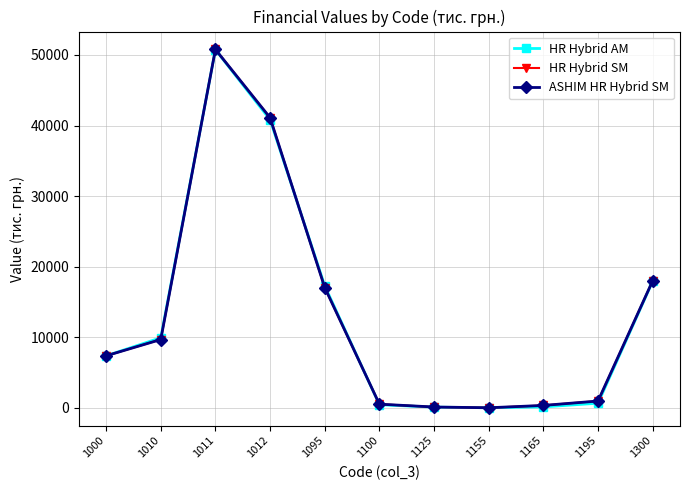

At 1195, list the series in order from largest to smallest.

HR Hybrid SM, ASHIM HR Hybrid SM, HR Hybrid AM